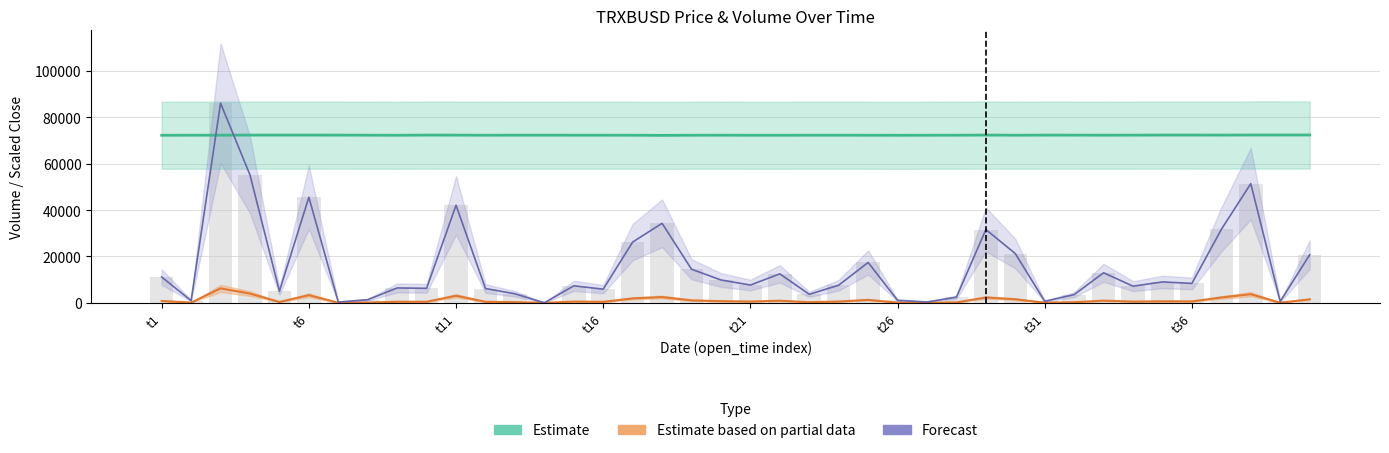

Is it true that the value at 37 is 91747?

False